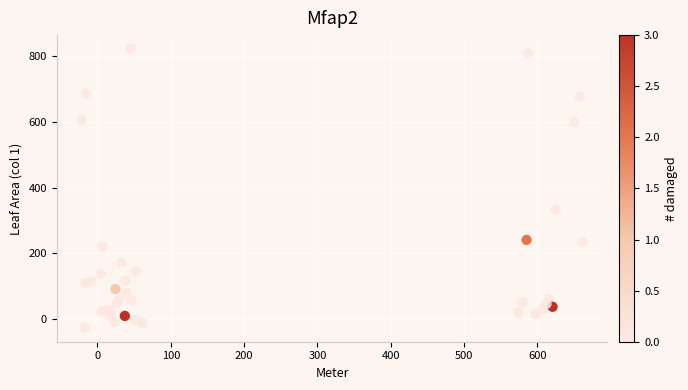

What Y value in the scatter plot is closest to 397?

331.9